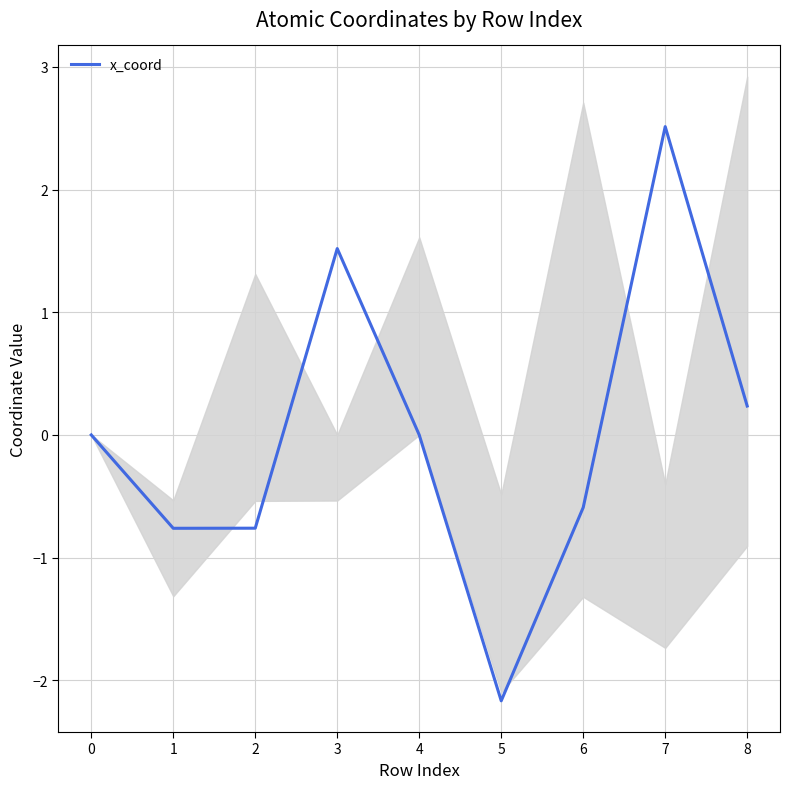

Reading left to right, extract all data points from this chart.

0=0.0	1=-0.8	2=-0.8	3=1.5	4=0.0	5=-2.2	6=-0.6	7=2.5	8=0.2